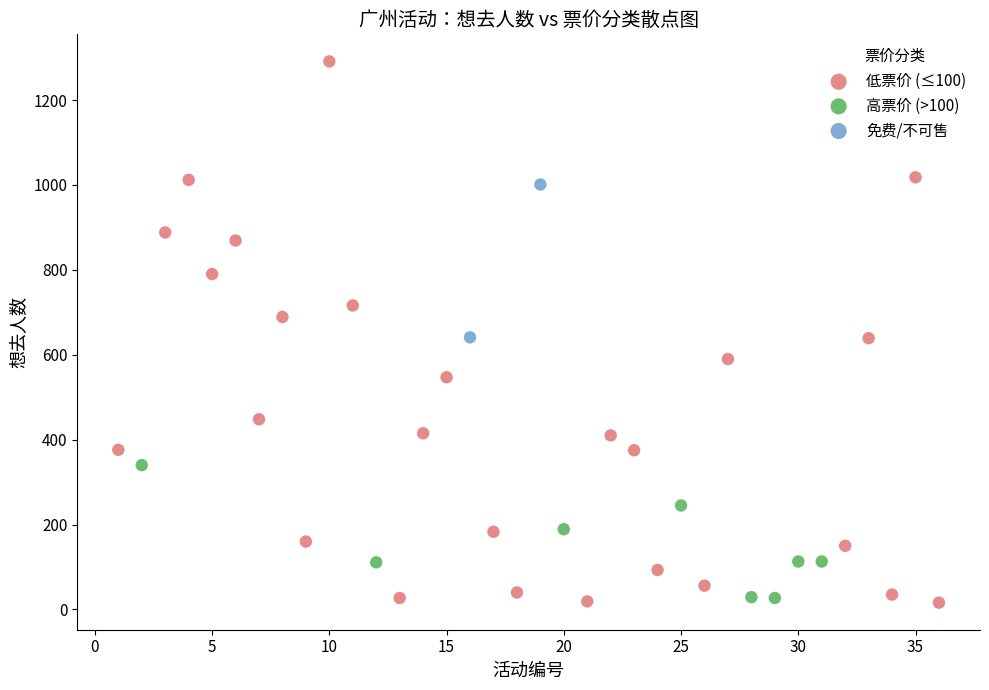

What are all the series names shown in the legend?

低票价 (≤100), 高票价 (>100), 免费/不可售